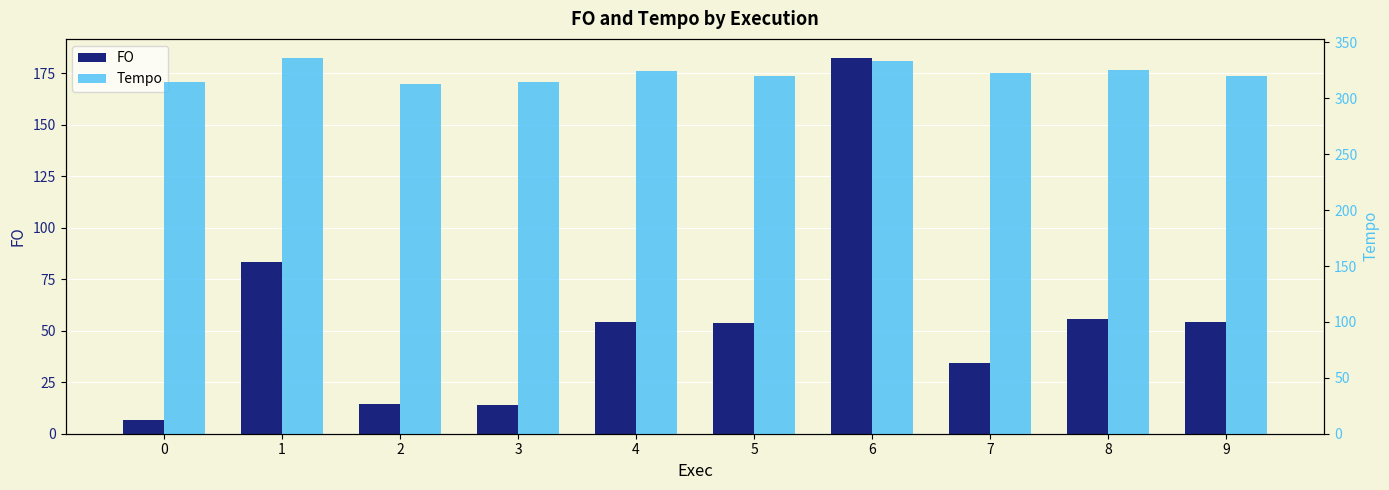

What is the lowest value of the FO series?

6.7